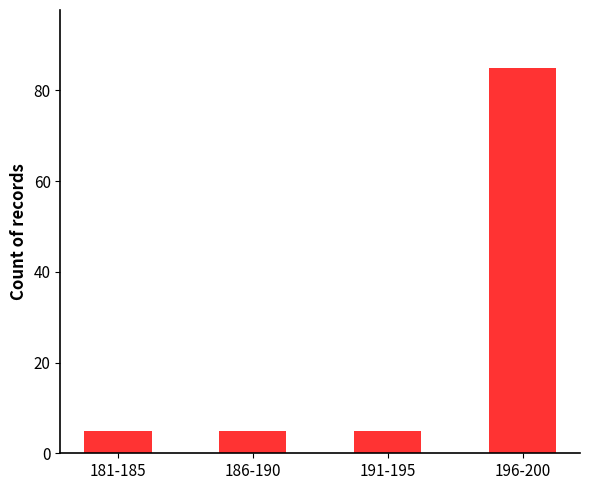

What is the difference between the maximum and second lowest values?

80